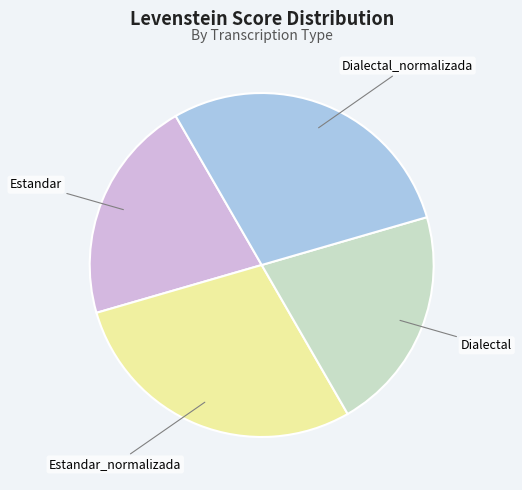

Does any single category account for the majority?

No